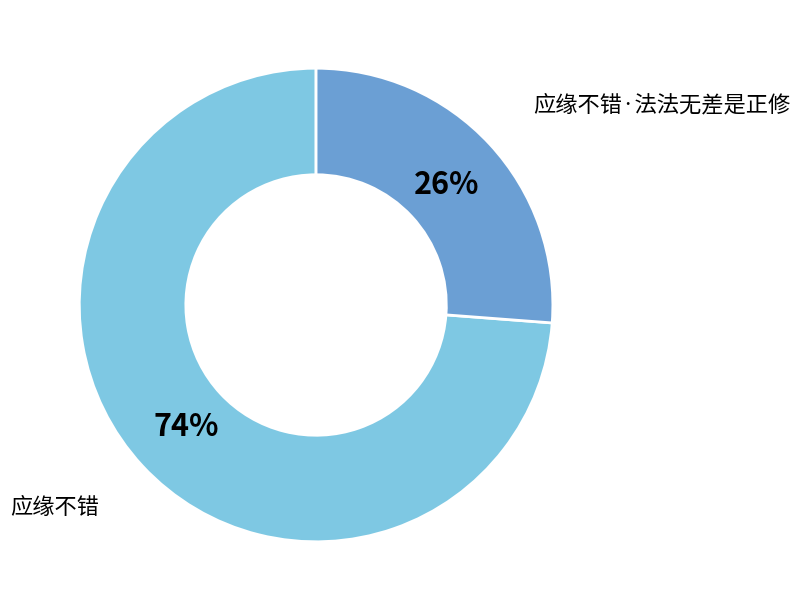

Approximately how many times larger is the value at 应缘不错·法法无差是正修 compared to 应缘不错?

0.4